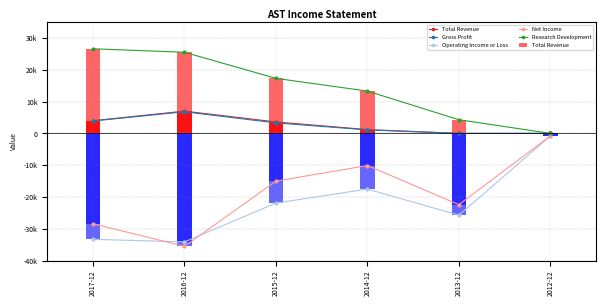

Which label corresponds to the smallest value in the chart?

2016-12